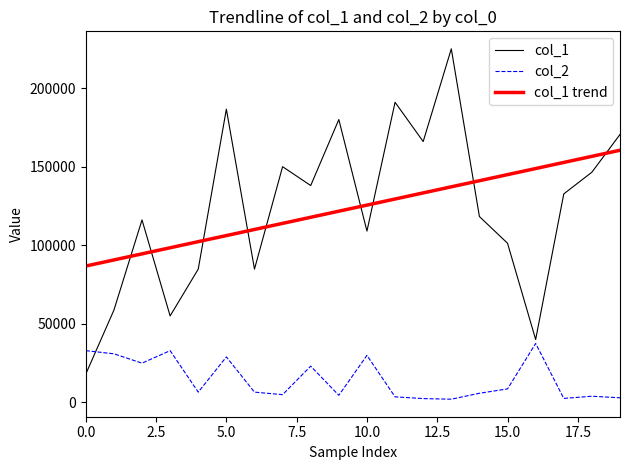

What is the highest value of the col_2 series?

37500.0